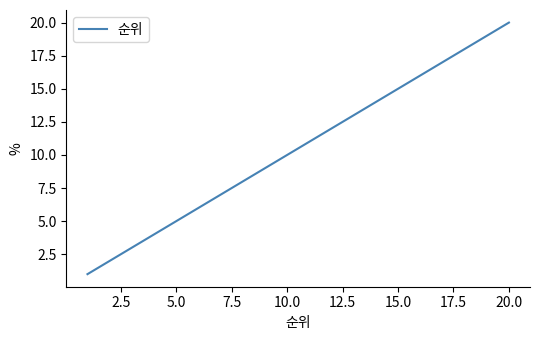

What is the difference between the maximum and minimum values?

19